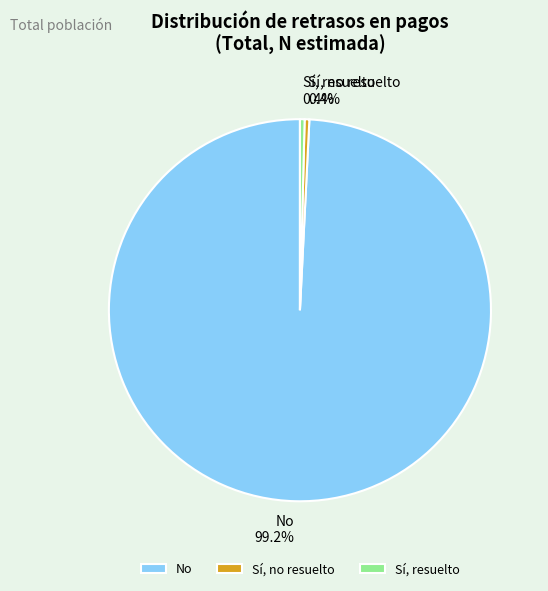

What portion of the pie excludes No?

0.8%